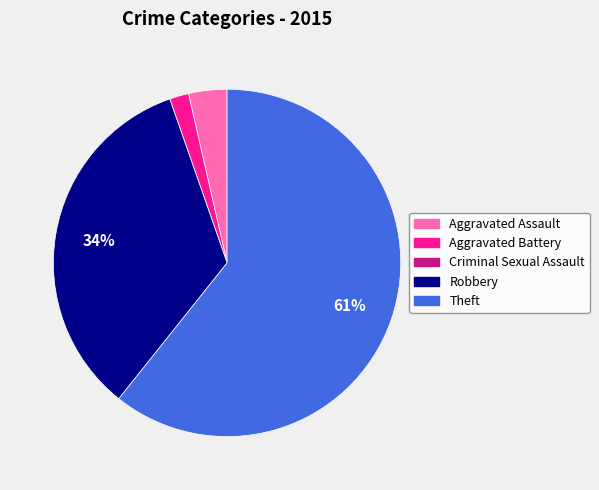

What percentage is the Robbery slice, to the nearest percent?

34%